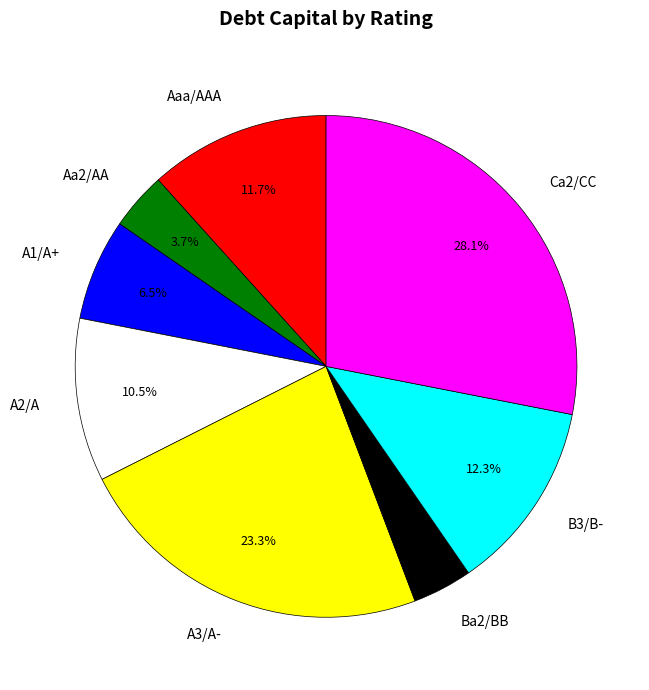

Count the number of slices in the pie.

8